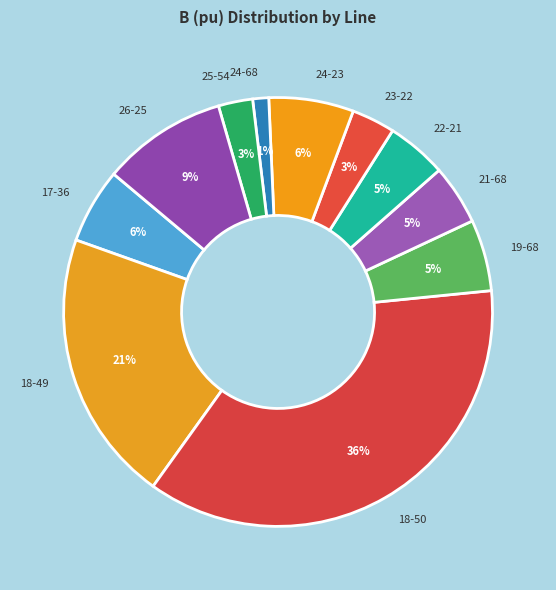

True or false: 17-36 accounts for 6% of the total.

True